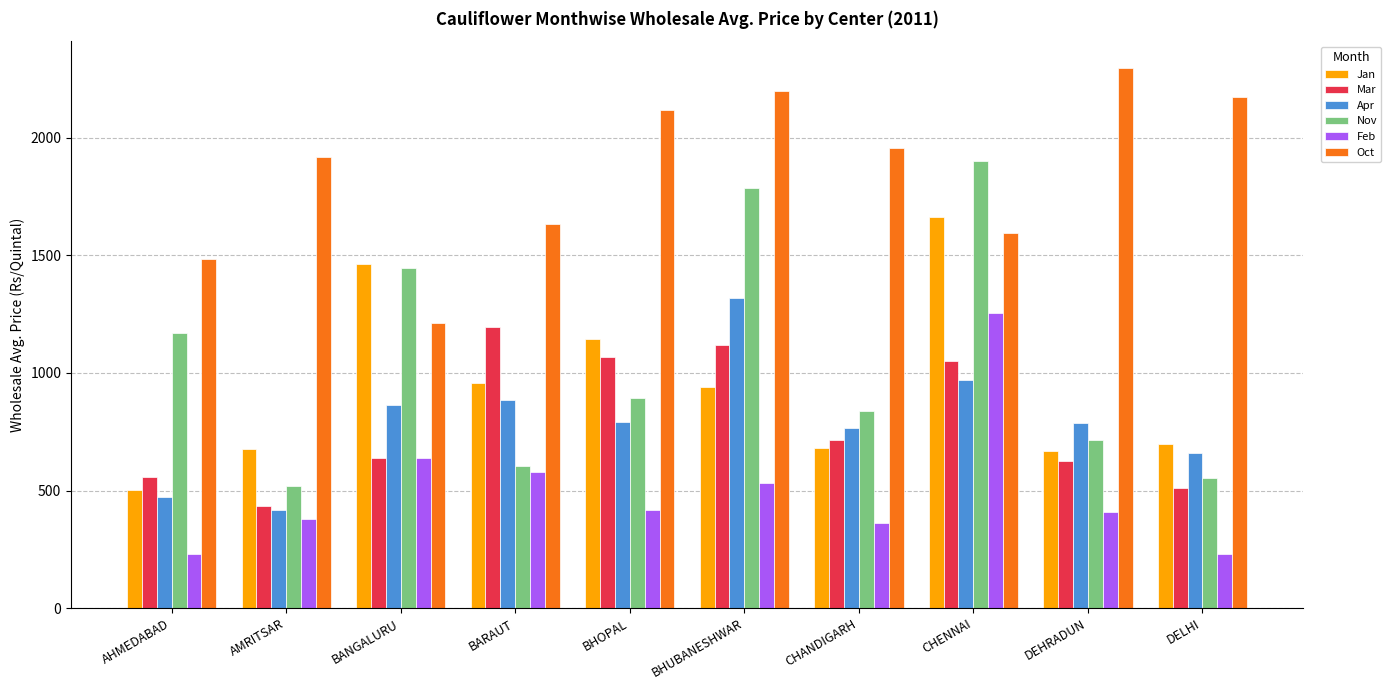

What is the smallest value displayed?

230